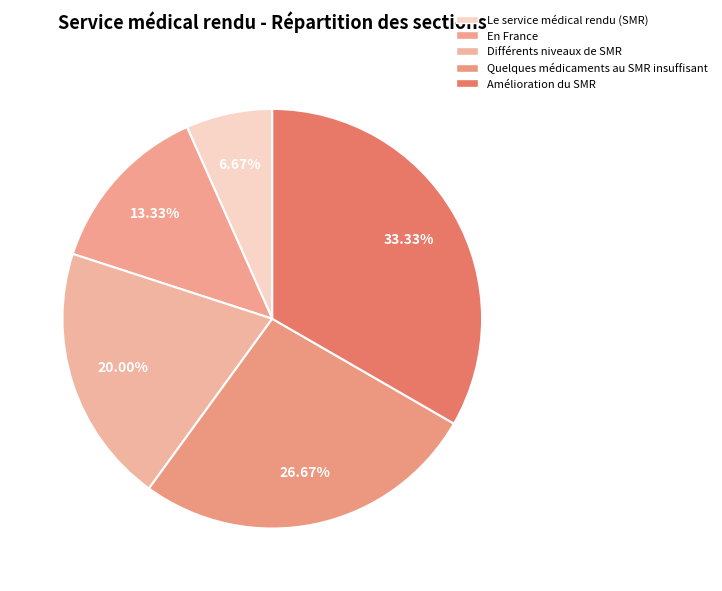

How many slices are in this pie chart?

5